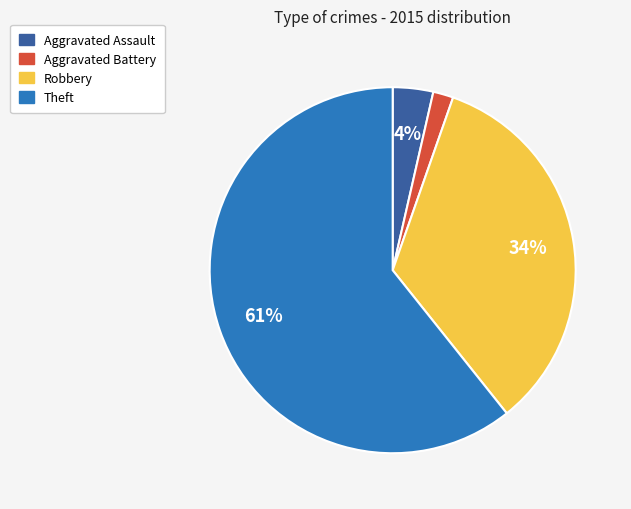

Which slice represents more than half of the pie?

Theft